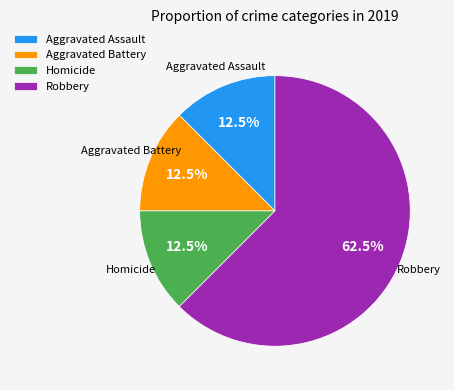

What is the largest slice in the pie chart?

Robbery